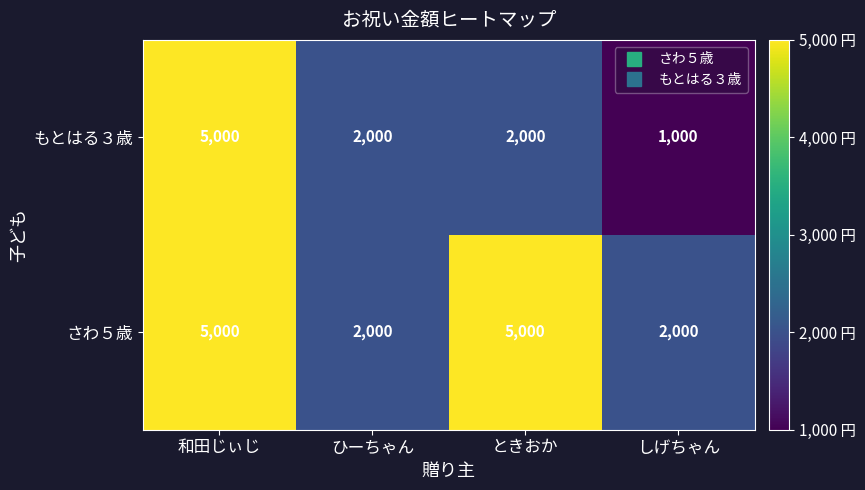

Between ひーちゃん and しげちゃん, which series saw the biggest shift?

もとはる３歳